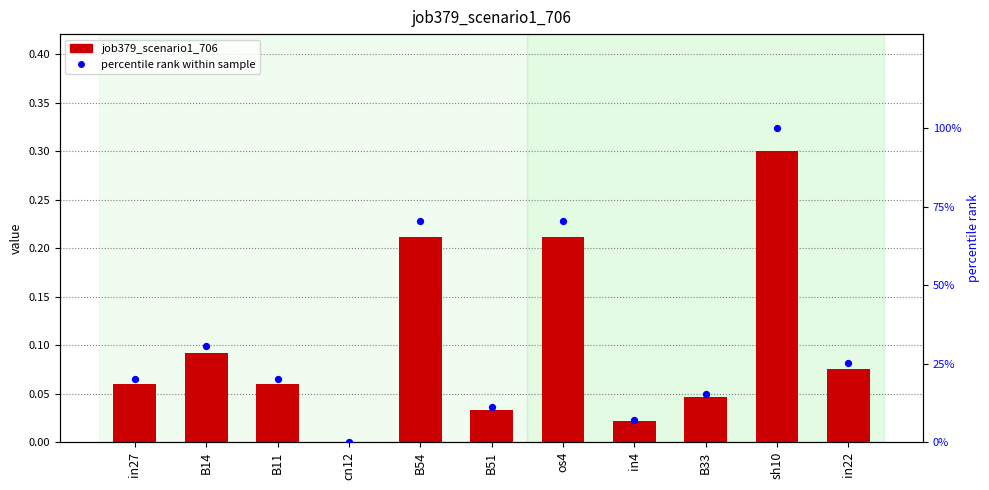

What is the total value across all series at in4?

0.1